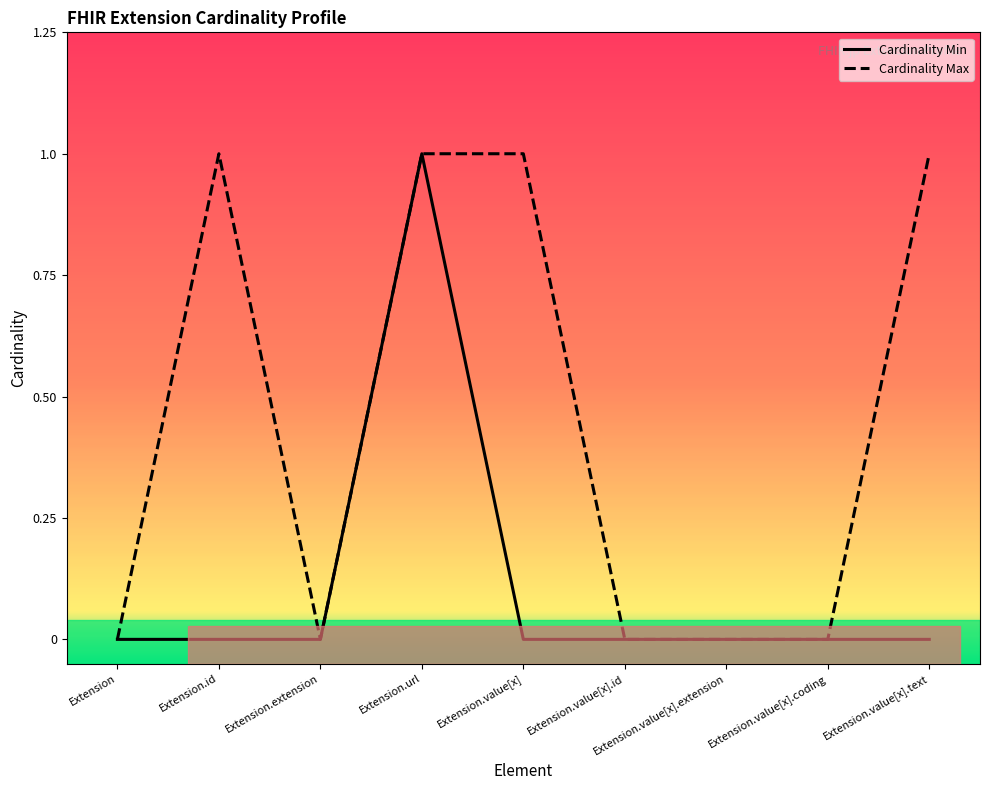

Is it true that Cardinality Min equals 1 at Extension.value[x].coding?

False